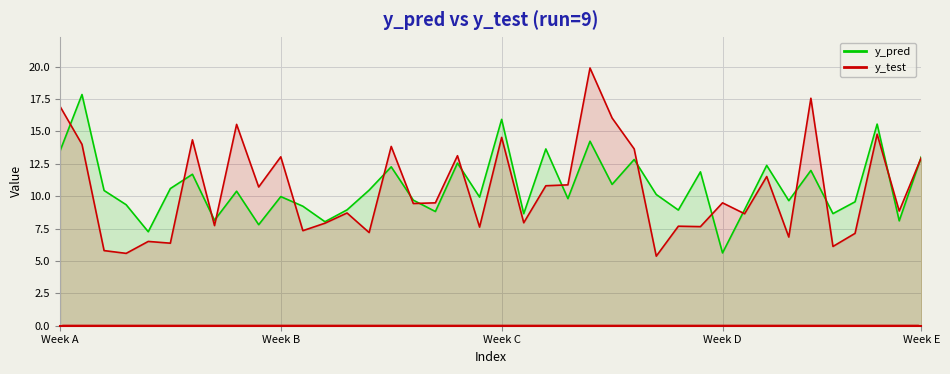

Is it true that y_pred equals 8.0 at 12?

True